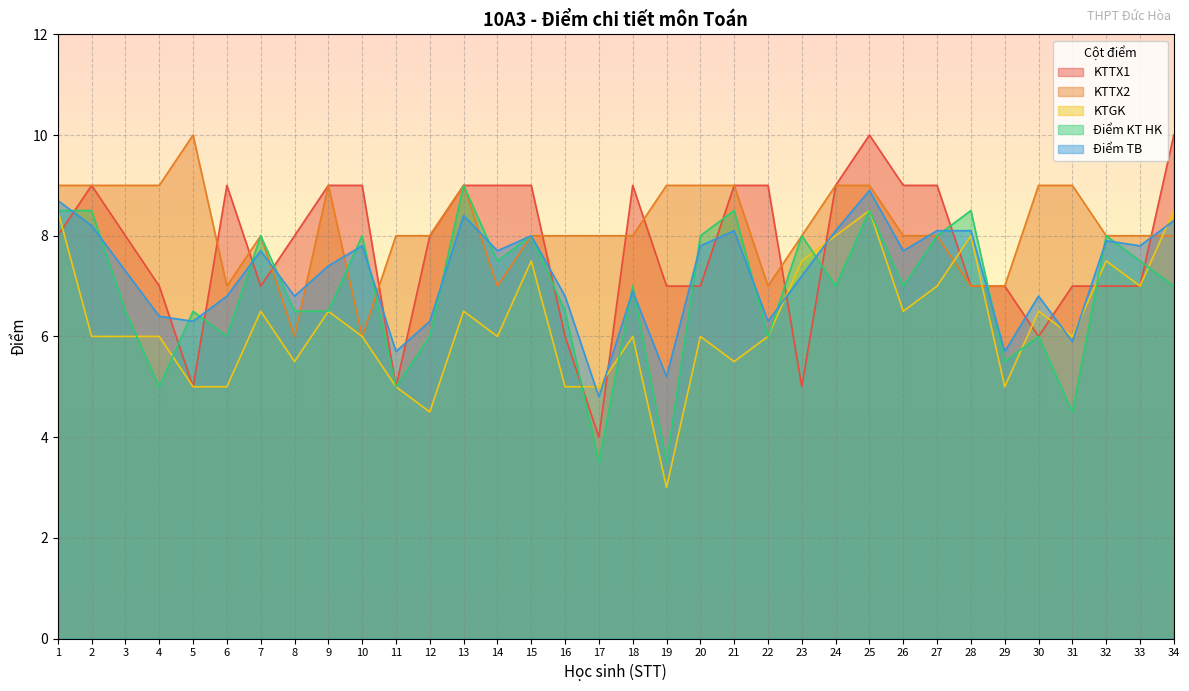

List the series in order of their overall mean, highest first.

KTTX2, KTTX1, Điểm TB, Điểm KT HK, KTGK